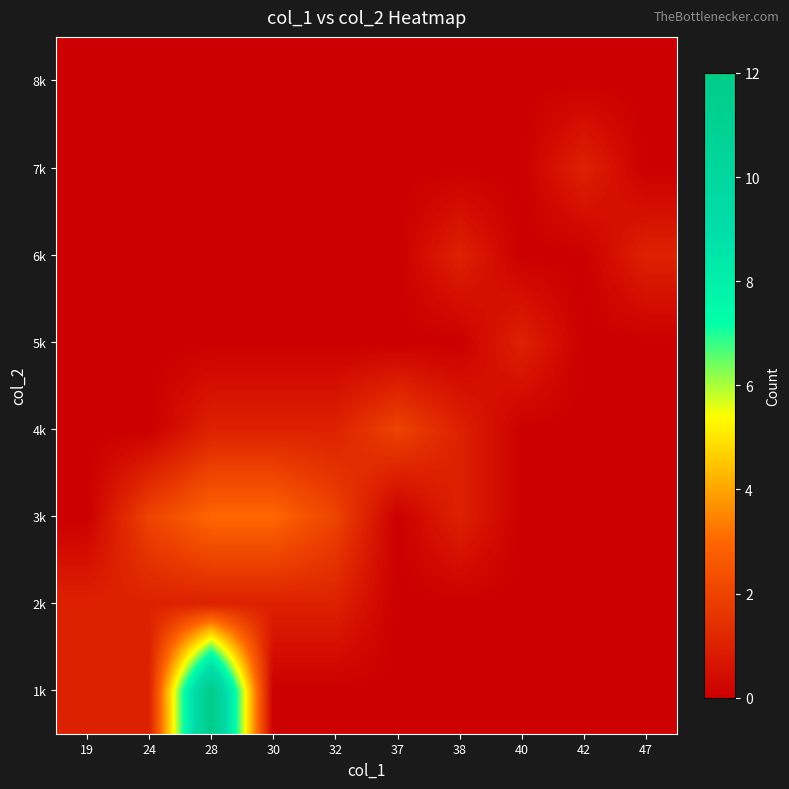

Reading right to left, transcribe all the data shown in this chart.

1k: 47=0	42=0	40=0	38=0	37=0	32=0	30=0	28=12	24=1	19=1
2k: 47=0	42=0	40=0	38=0	37=0	32=1	30=1	28=1	24=1	19=1
3k: 47=0	42=0	40=0	38=1	37=0	32=2	30=3	28=3	24=2	19=0
4k: 47=0	42=0	40=0	38=1	37=2	32=1	30=1	28=1	24=0	19=0
5k: 47=0	42=0	40=1	38=0	37=0	32=0	30=0	28=0	24=0	19=0
6k: 47=1	42=0	40=0	38=1	37=0	32=0	30=0	28=0	24=0	19=0
7k: 47=0	42=1	40=0	38=0	37=0	32=0	30=0	28=0	24=0	19=0
8k: 47=0	42=0	40=0	38=0	37=0	32=0	30=0	28=0	24=0	19=0